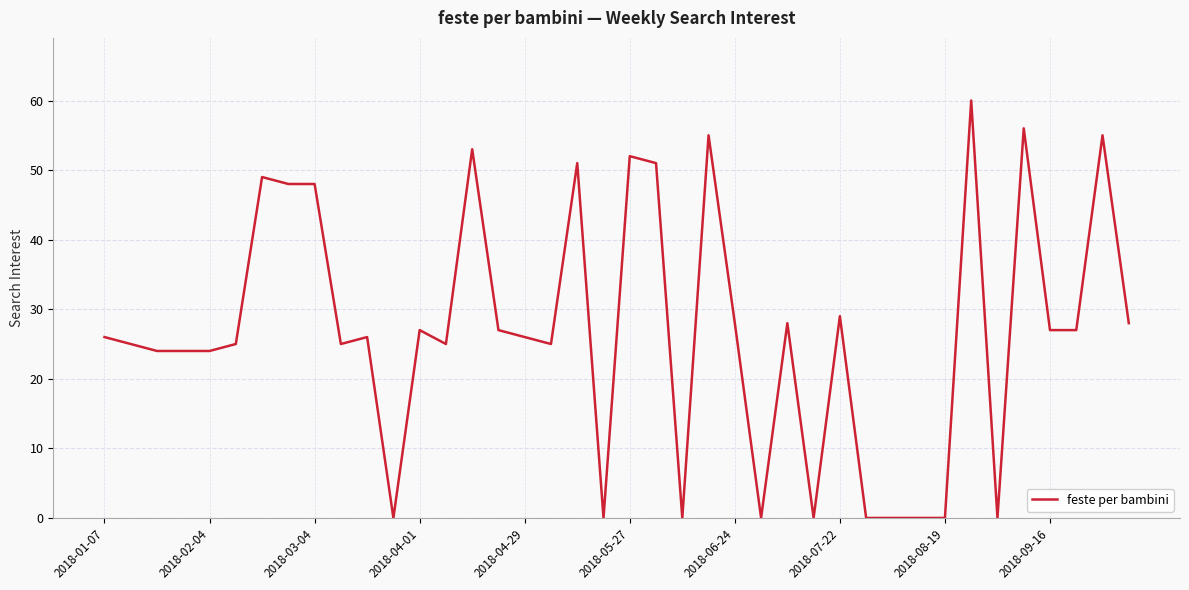

Does the chart display data point markers on the line(s)?

No